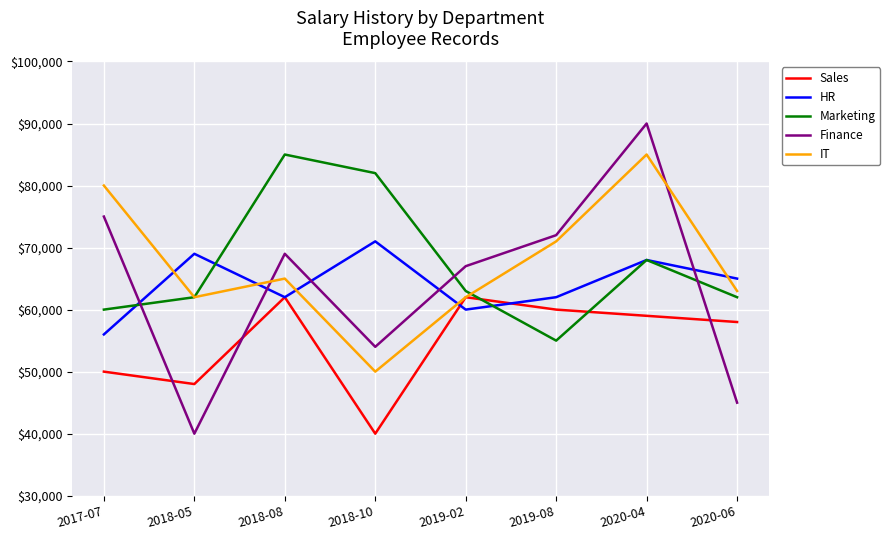

How many interior local valleys does the HR series have?

2